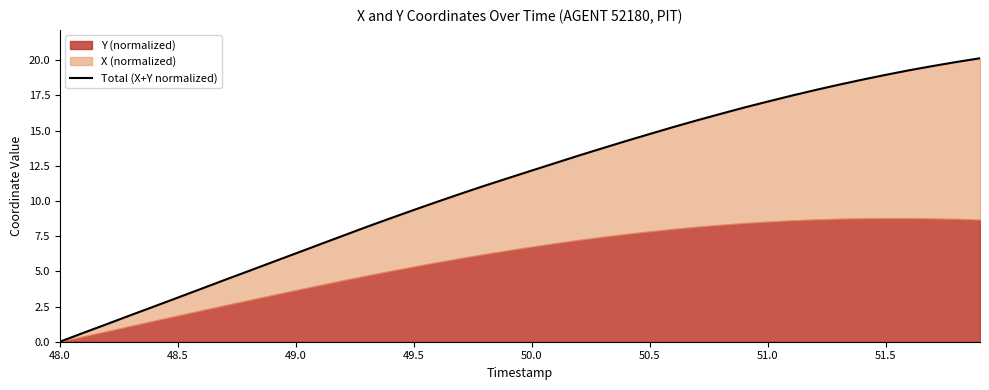

What is the value of the 9th point from the left?

5.0